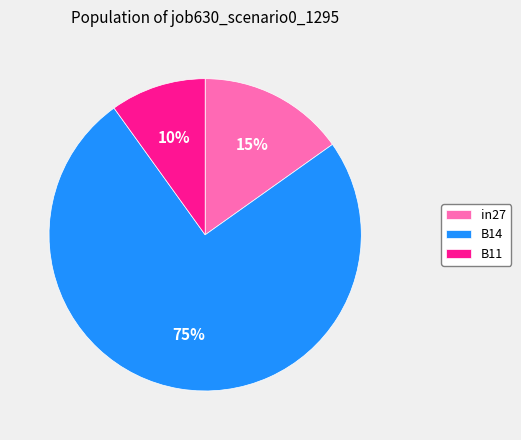

True or false: B11 accounts for 10% of the total.

True